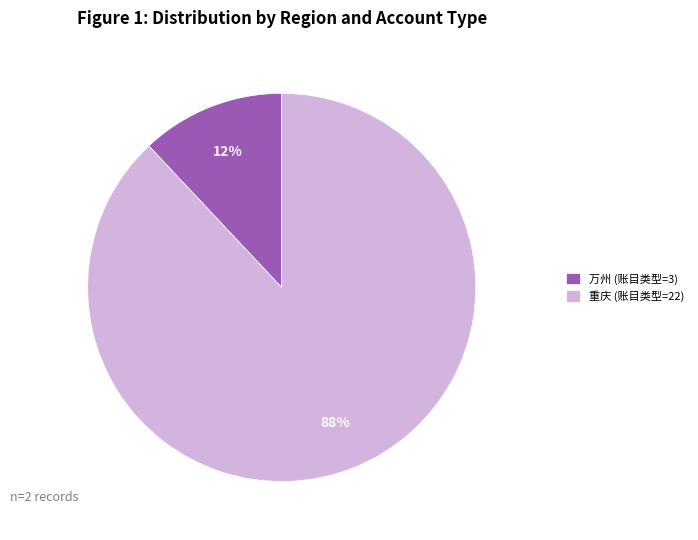

Combined, do 万州 and 重庆 account for over 50%?

Yes